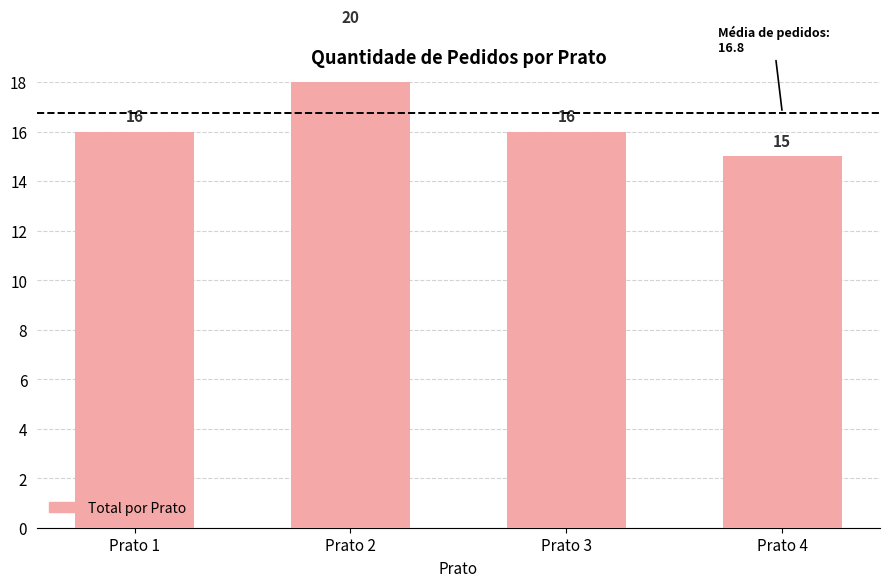

At which category does the chart reach its minimum across all series?

Prato 4